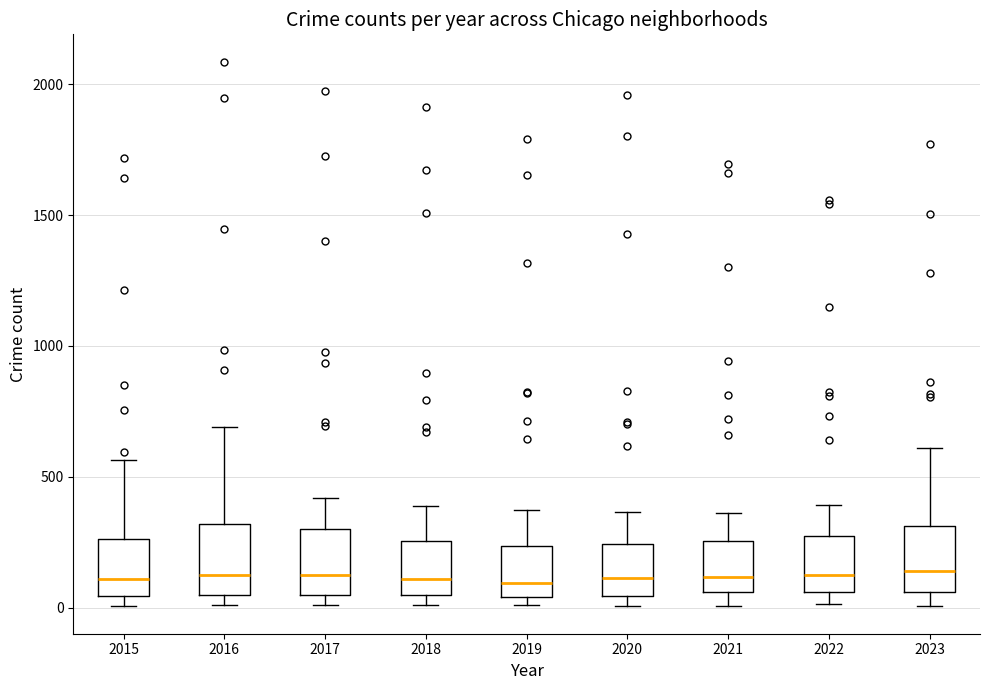

Where is the lower edge of the box at x = 2020 on the y-axis? The values are not printed on the chart, so give them approximately, as read against the axis.

50